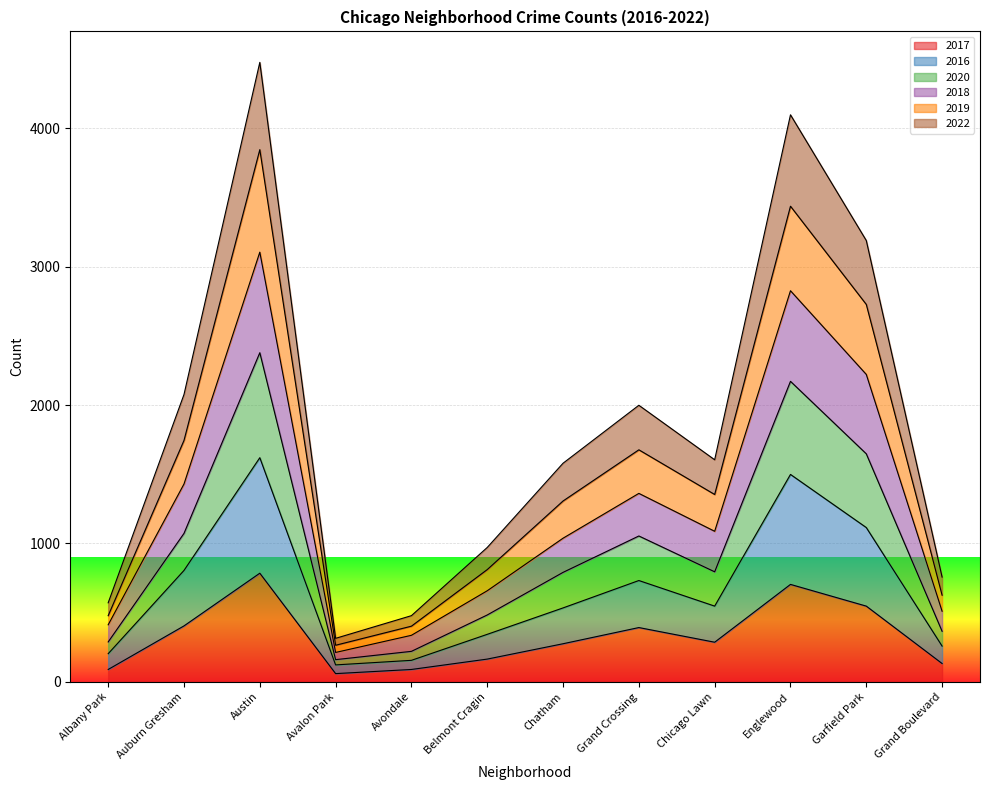

How many values in the 2016 series are below 547?

6